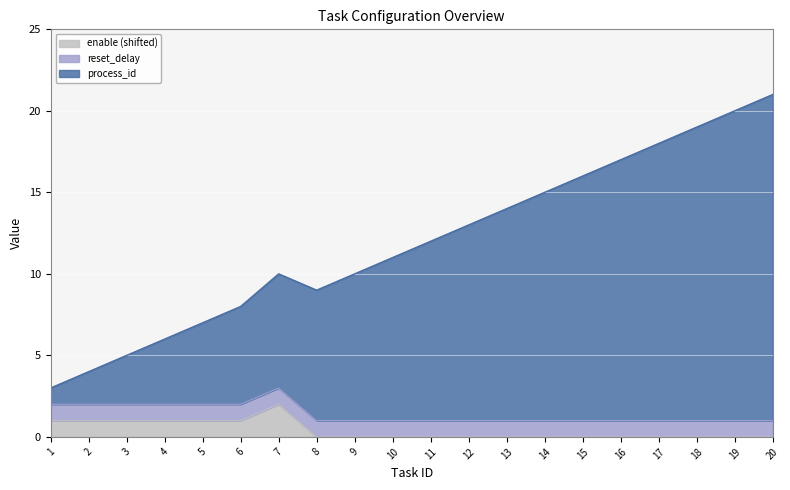

Count the number of categories in the chart.

20